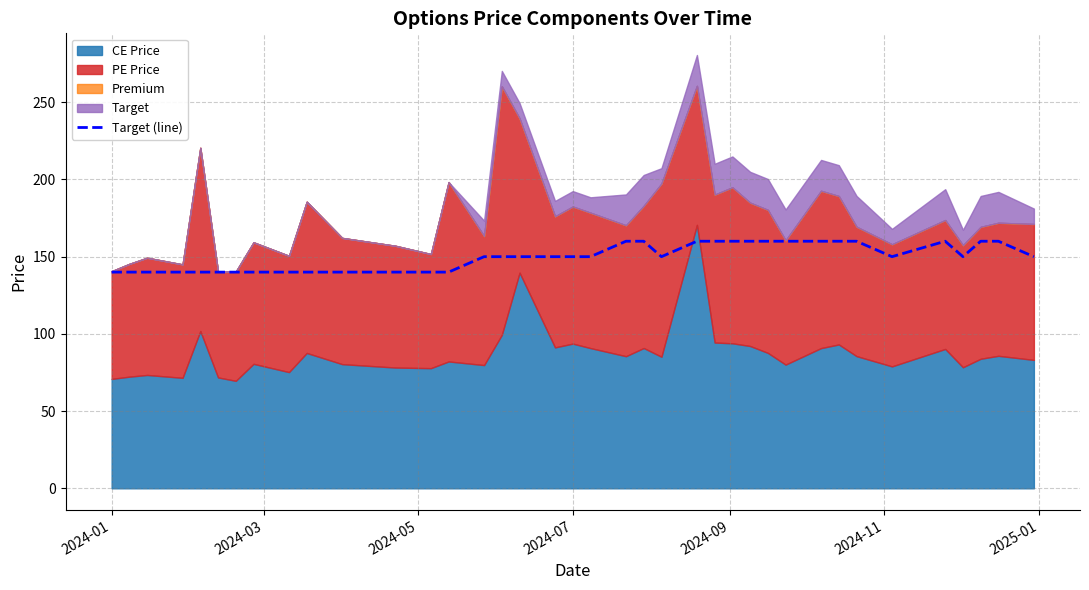

The Target (line) series shows 67 at 2024-07. True or false?

False